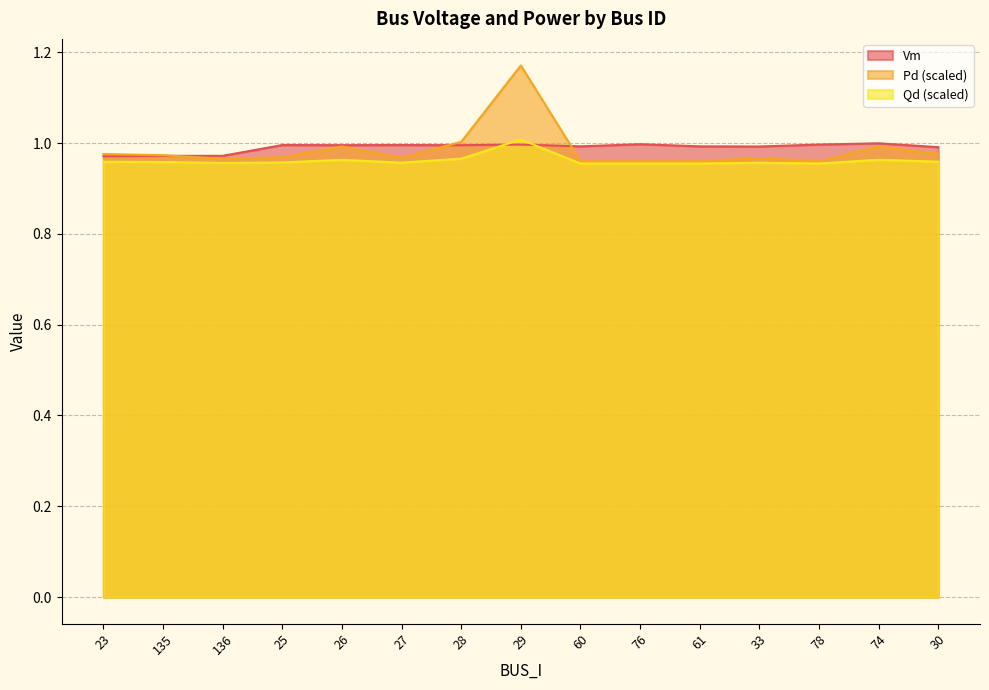

Which series has the widest spread of values?

Pd (scaled)